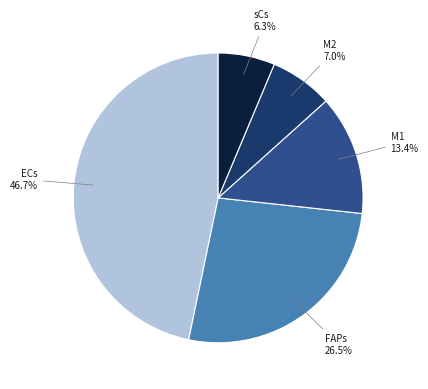

What percentage is the M2 slice, to the nearest percent?

7%